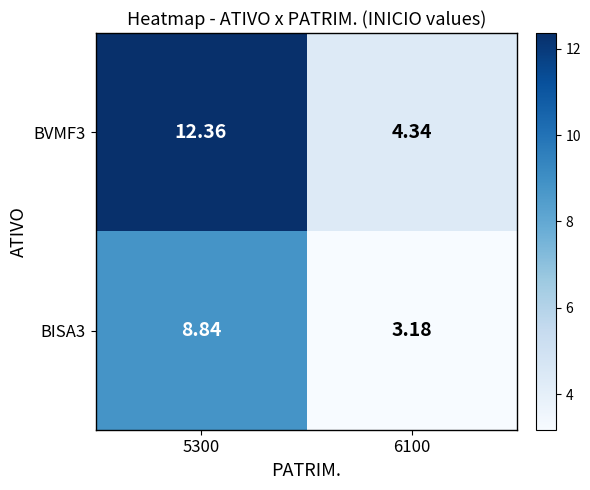

How many series are shown in this chart?

2